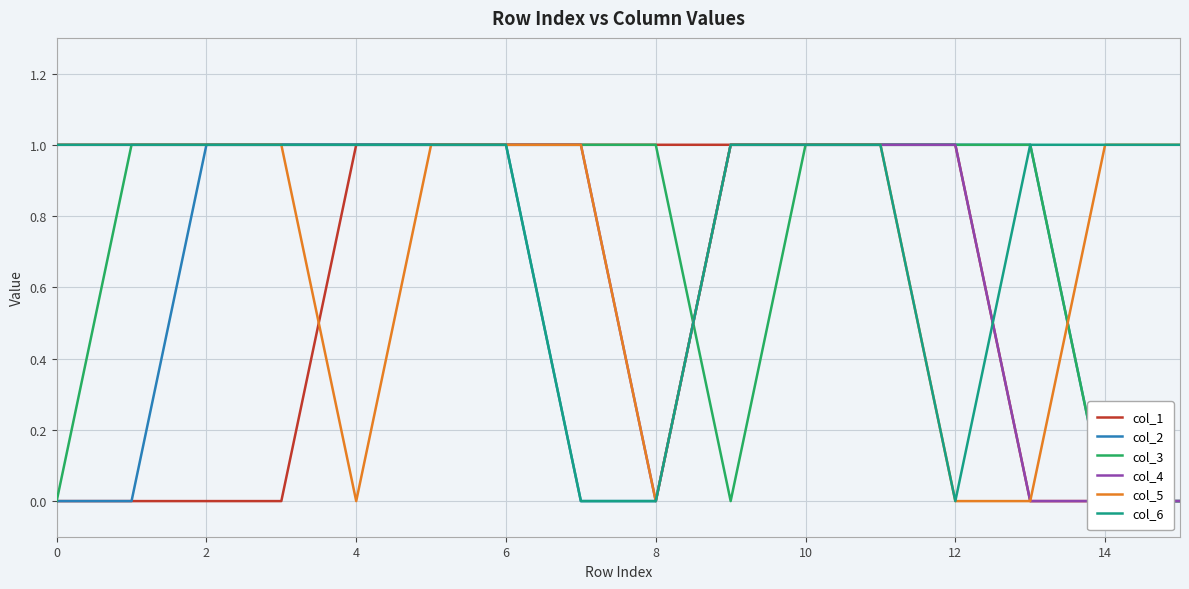

How many intersections are there between col_2 and col_5?

1